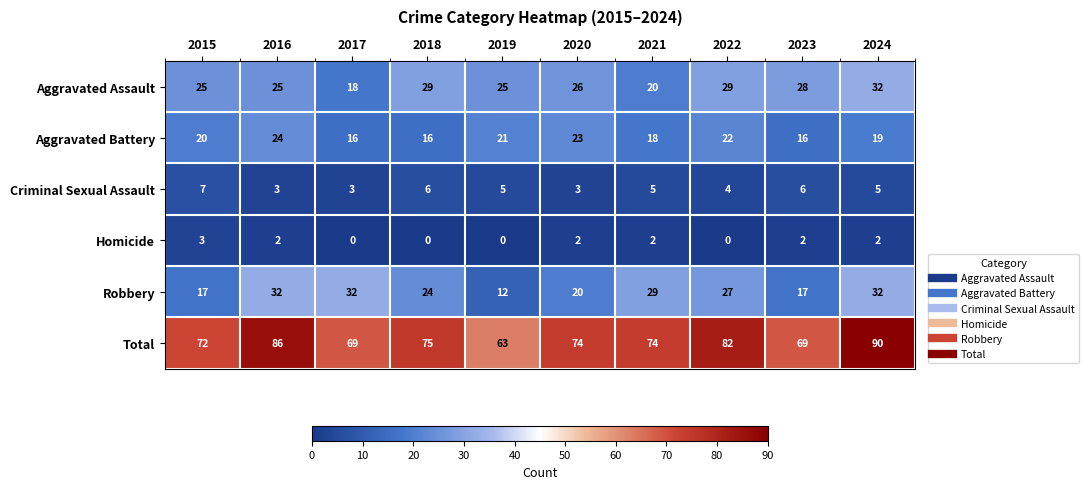

True or false: Aggravated Battery has a value of 16 at 2018.

True